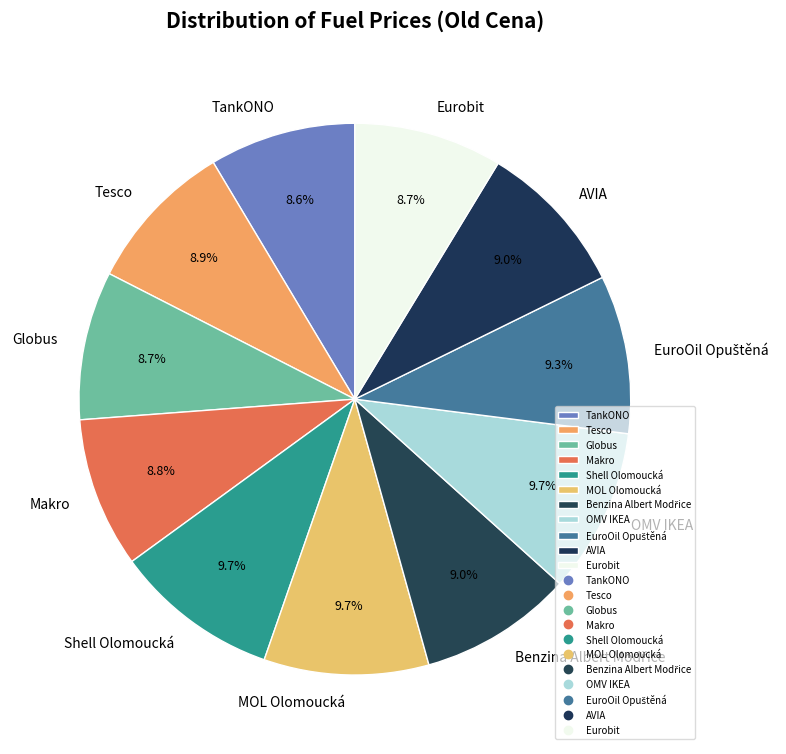

How many segments does this pie chart have?

11